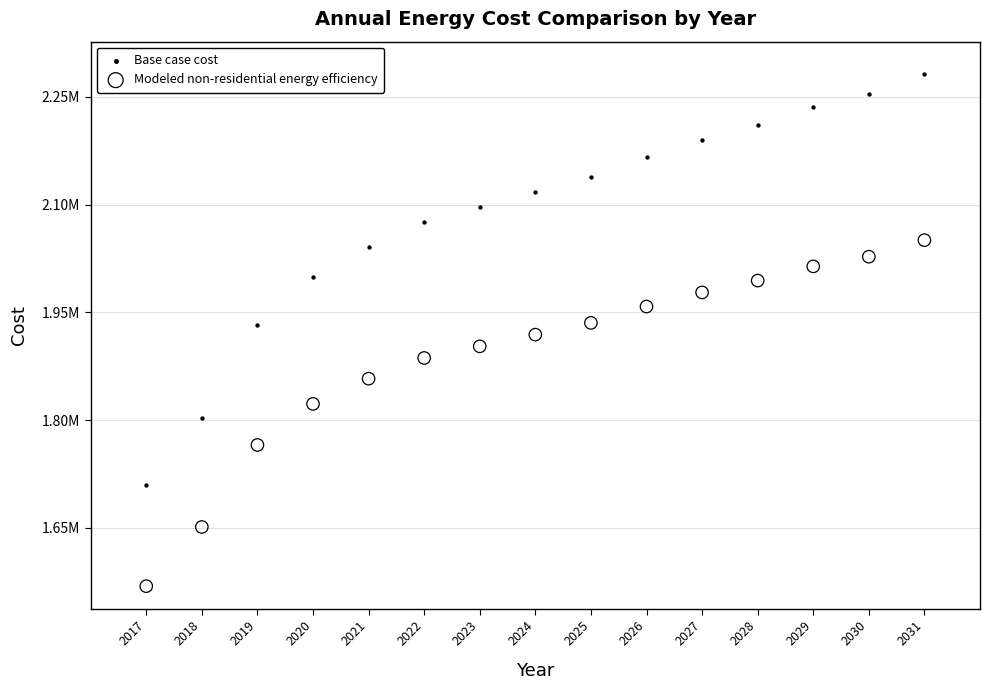

Which series contains the highest Y value?

Base case cost